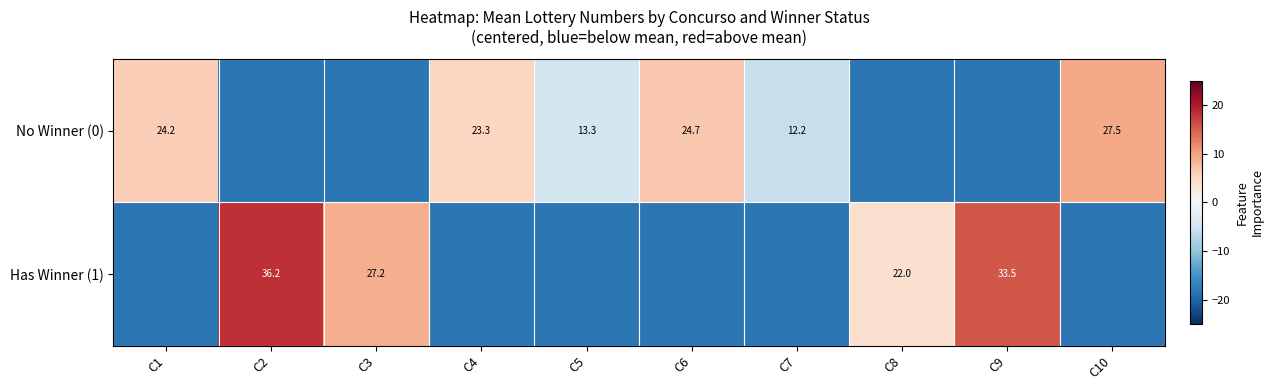

The No Winner (0) series shows 4.5 at C7. True or false?

False